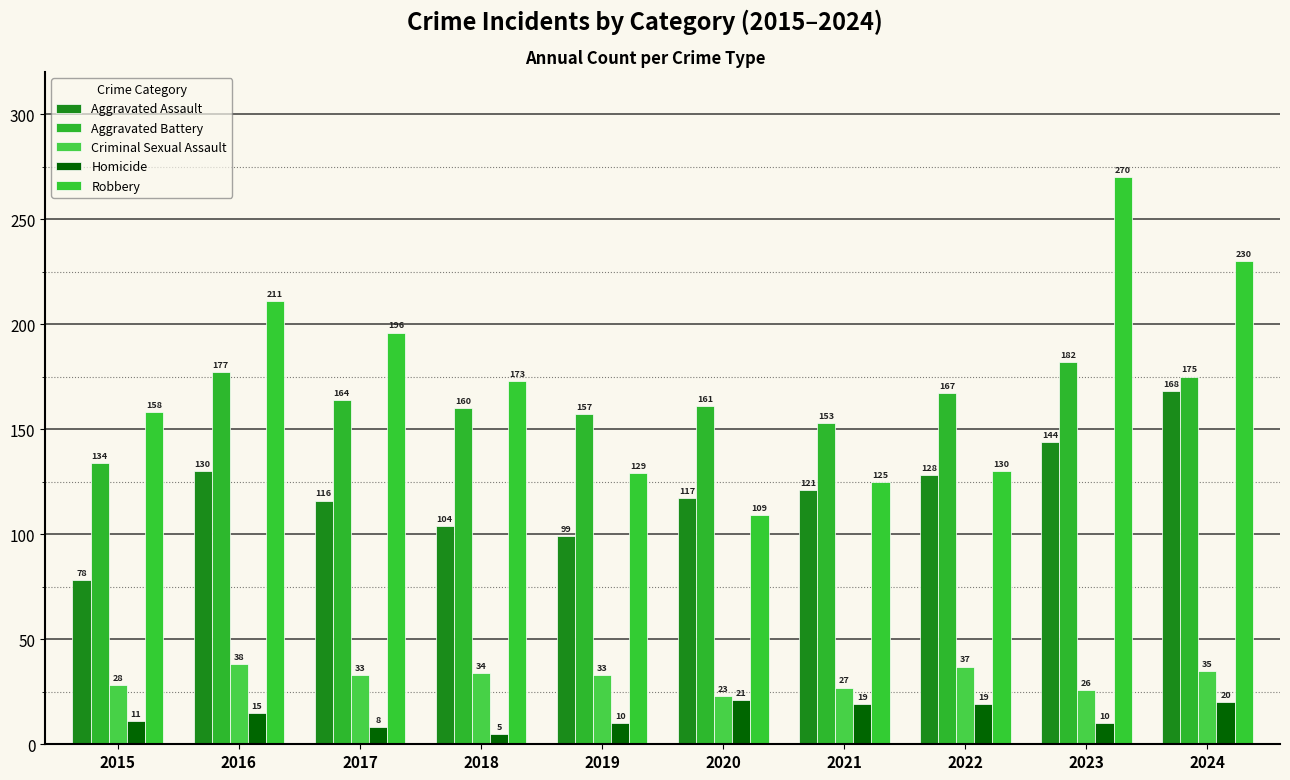

Is it true that Homicide equals 8 at 2016?

False